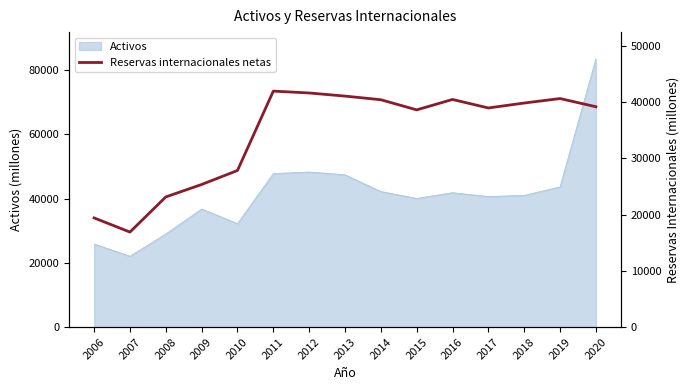

Is it true that the value at 2011 is 41979?

True